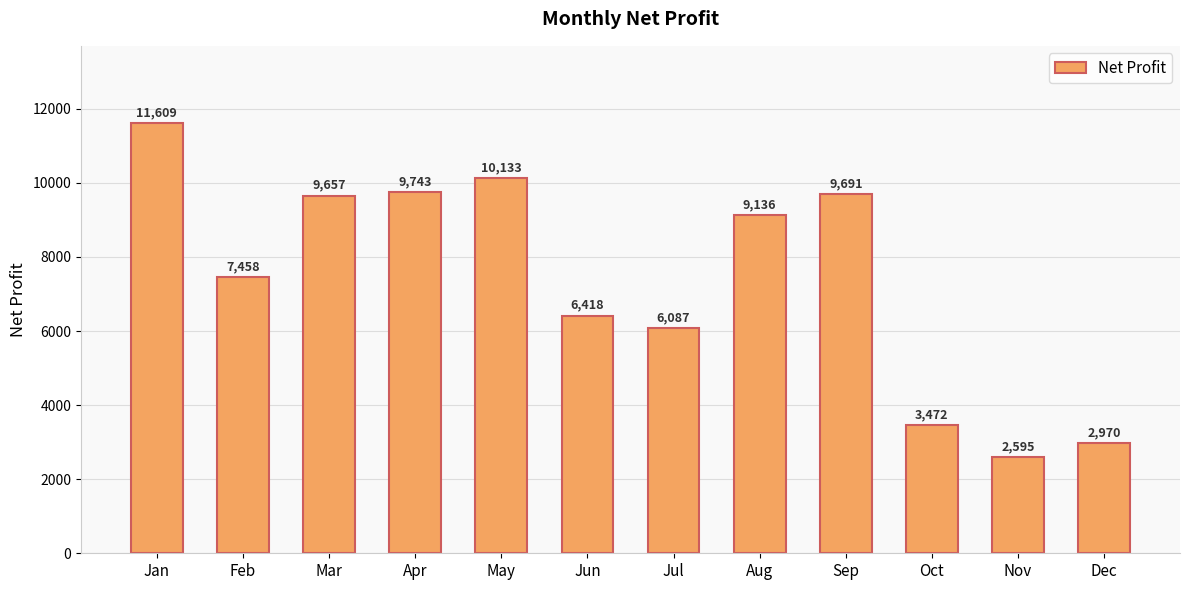

What is the greatest value displayed?

11609.1